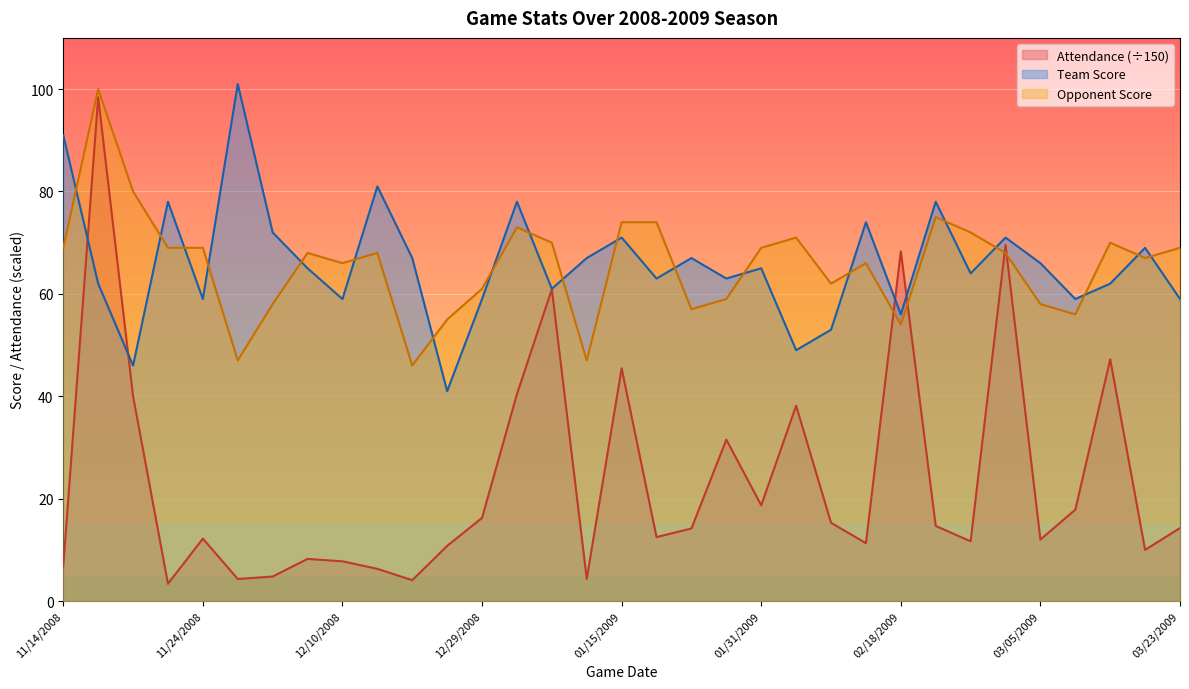

Rank the series at 01/15/2009 from highest to lowest value.

Opponent Score, Team Score, Attendance (÷150)